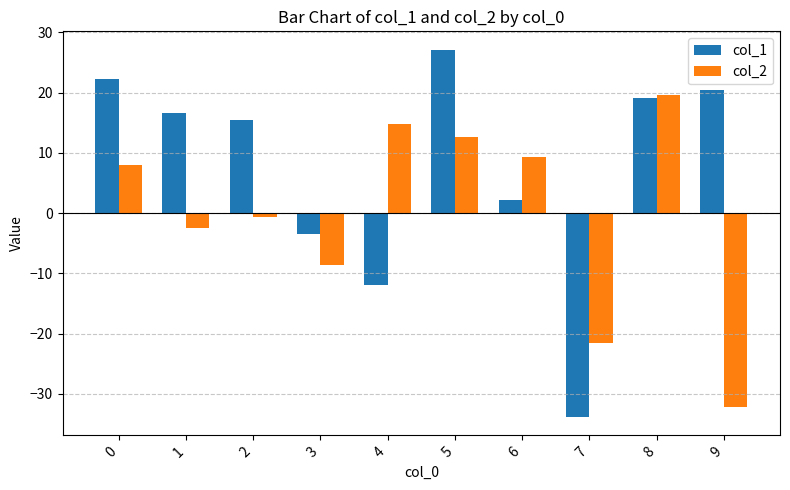

What is the approximate value of col_1 at 7?

-33.8